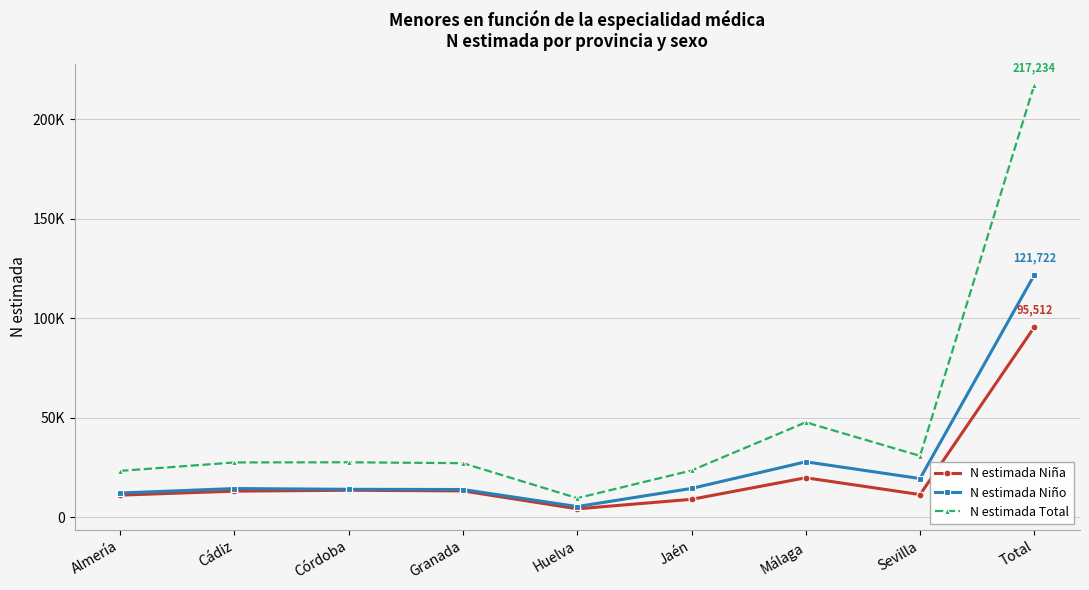

At which label does N estimada Niña first exceed 13112?

Córdoba